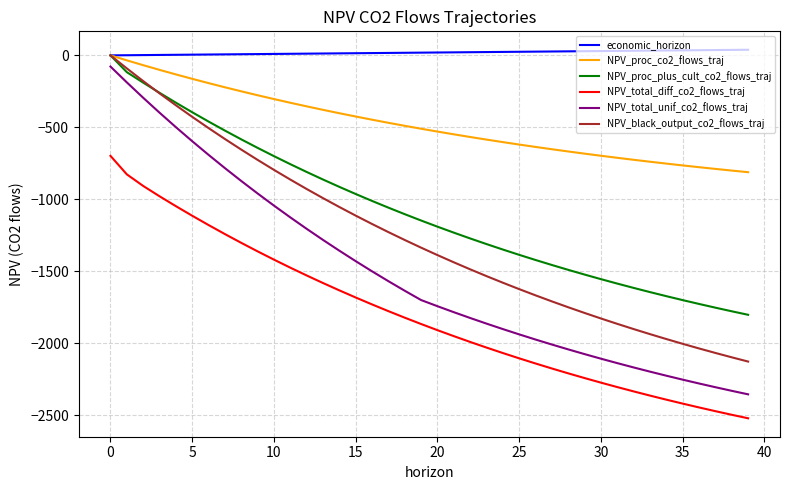

Which series has the widest spread of values?

NPV_total_unif_co2_flows_traj